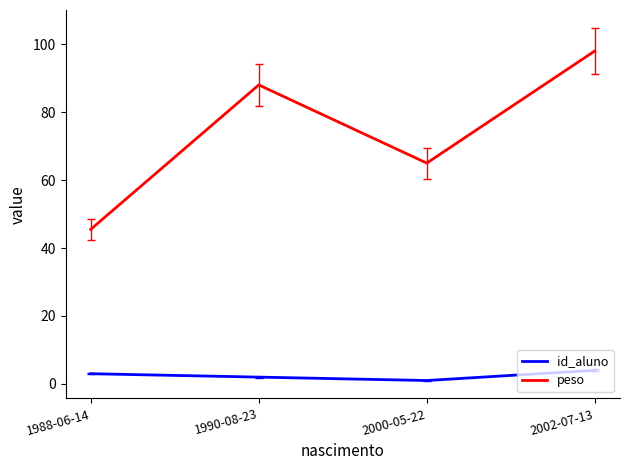

True or false: peso and id_aluno cross at least once.

False